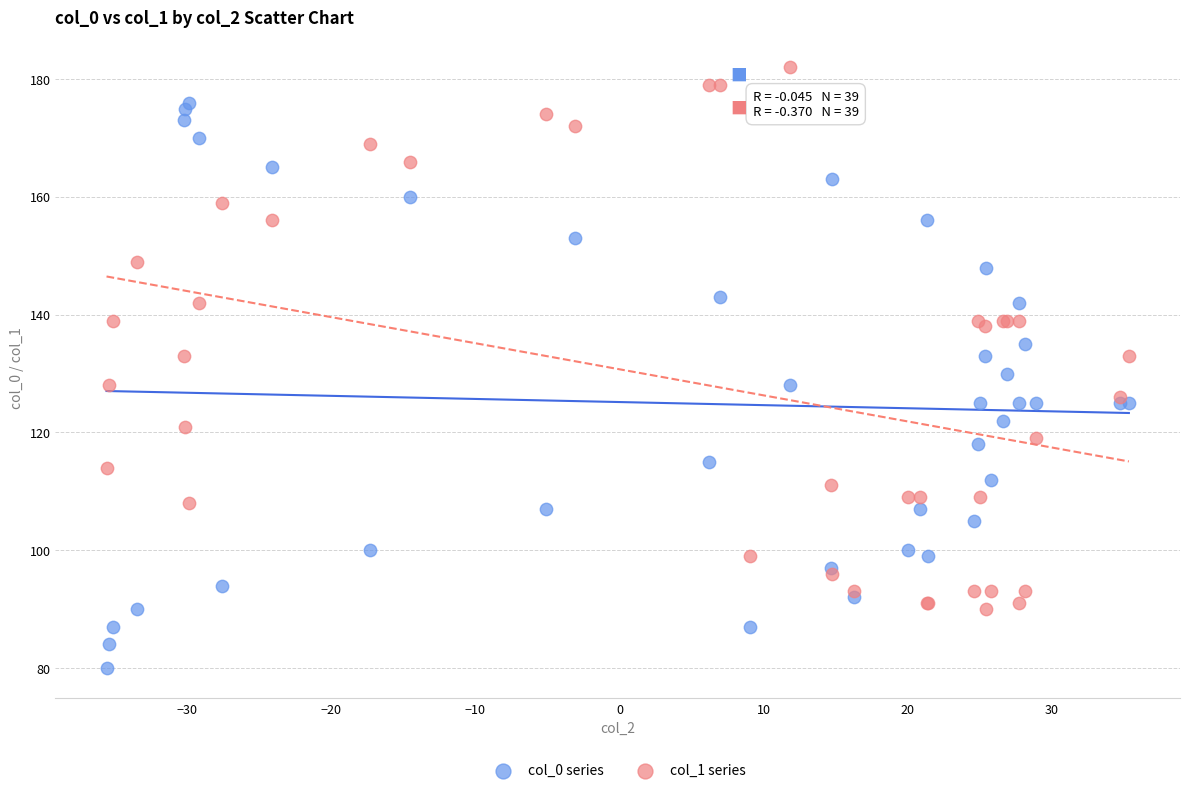

Which series reaches the minimum Y coordinate?

col_0 series